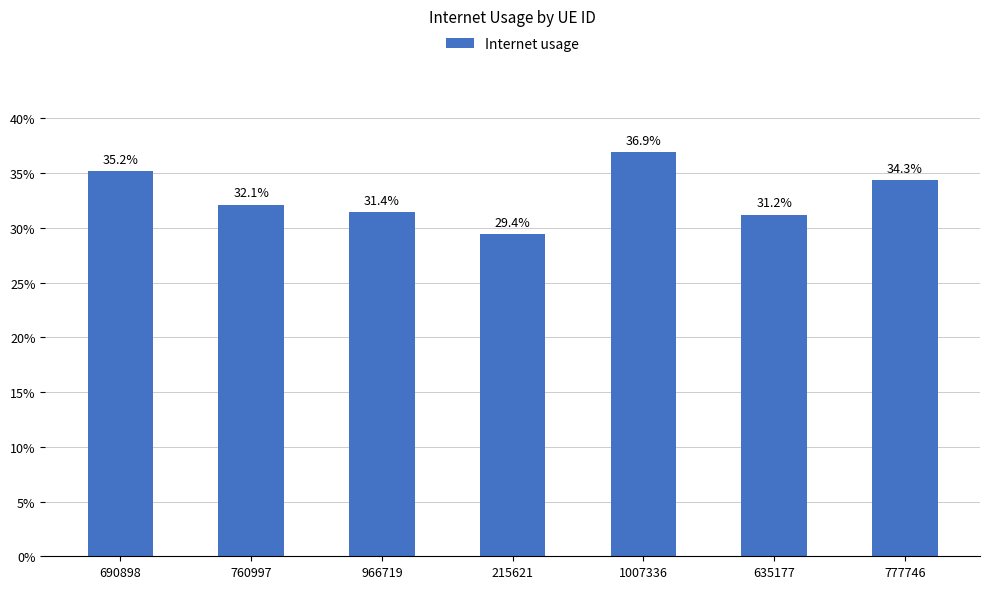

What value does the data have at 966719?

0.3